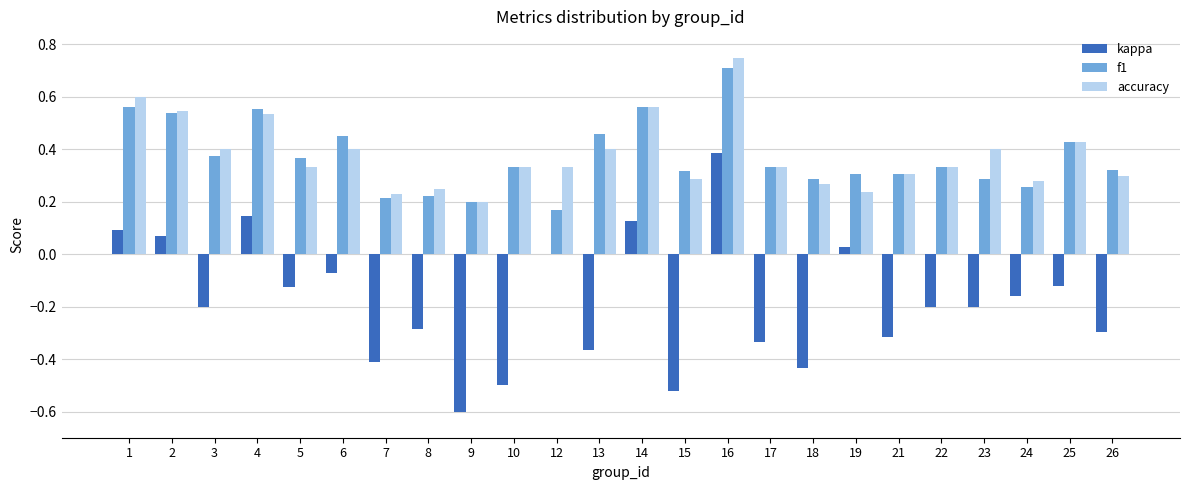

True or false: kappa has a value of 0.2 at 4.

False